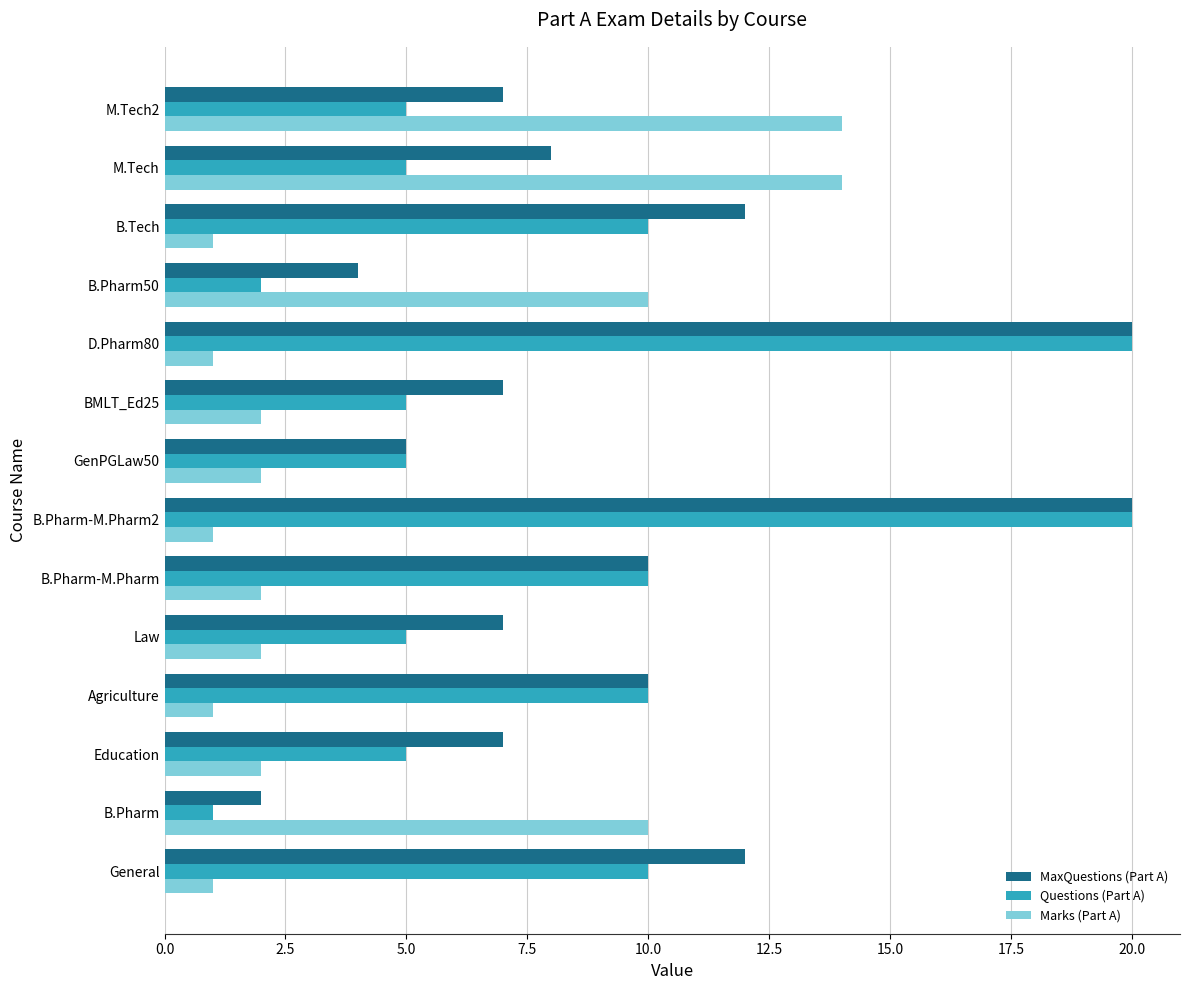

List the series in order of their overall mean, highest first.

MaxQuestions (Part A), Questions (Part A), Marks (Part A)